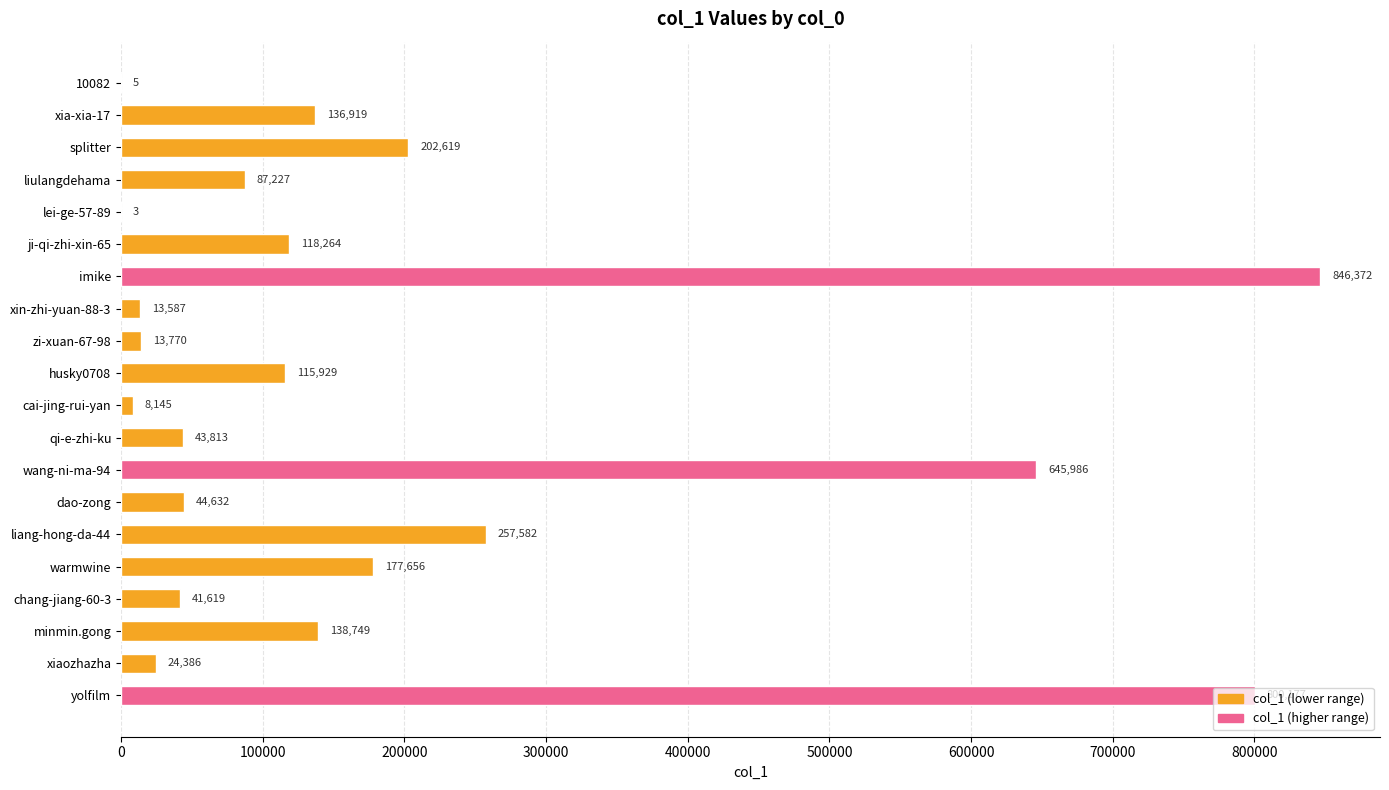

At which label is the value closest to 423187?

liang-hong-da-44